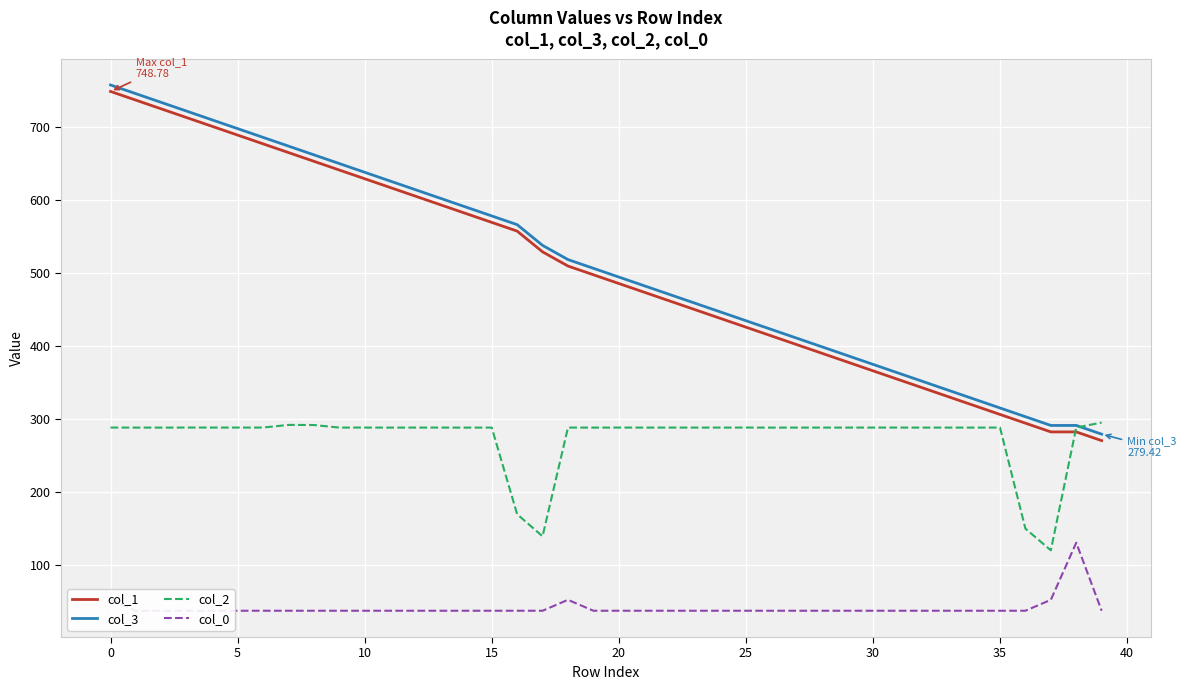

True or false: col_0 and col_1 intersect in this chart.

False